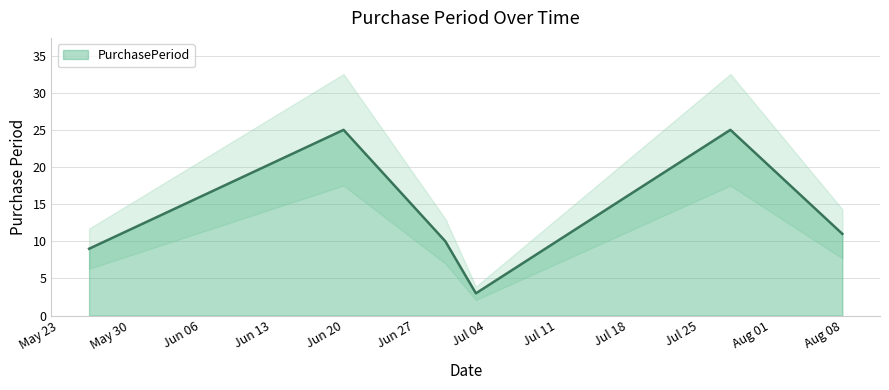

How many data points does each series have?

6